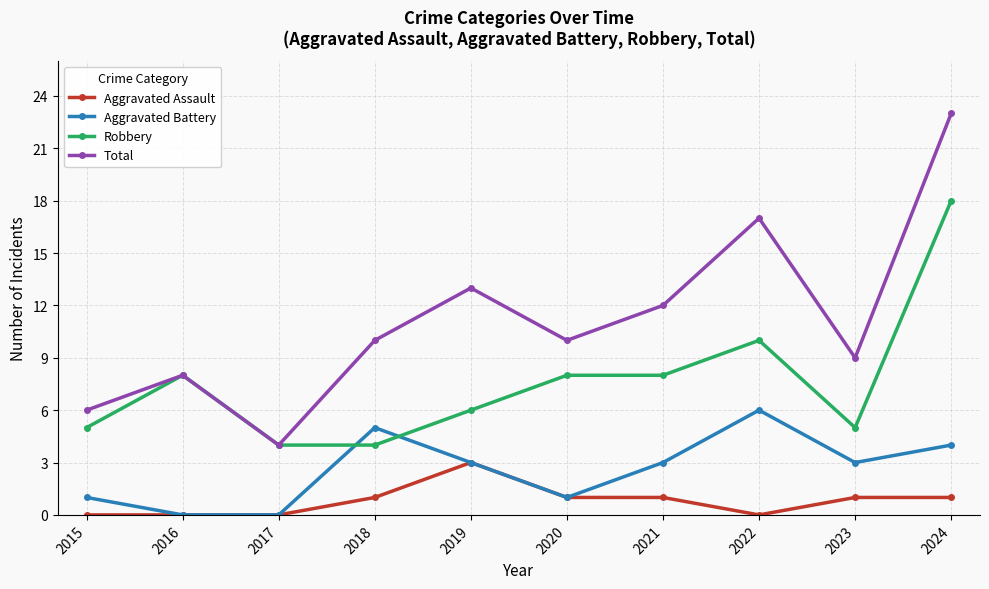

Which series has the largest total across all categories?

Total